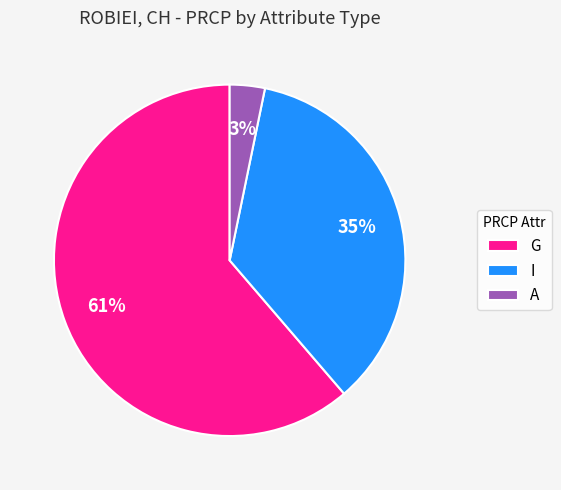

To the nearest percent, what is the combined percentage of G and A?

65%